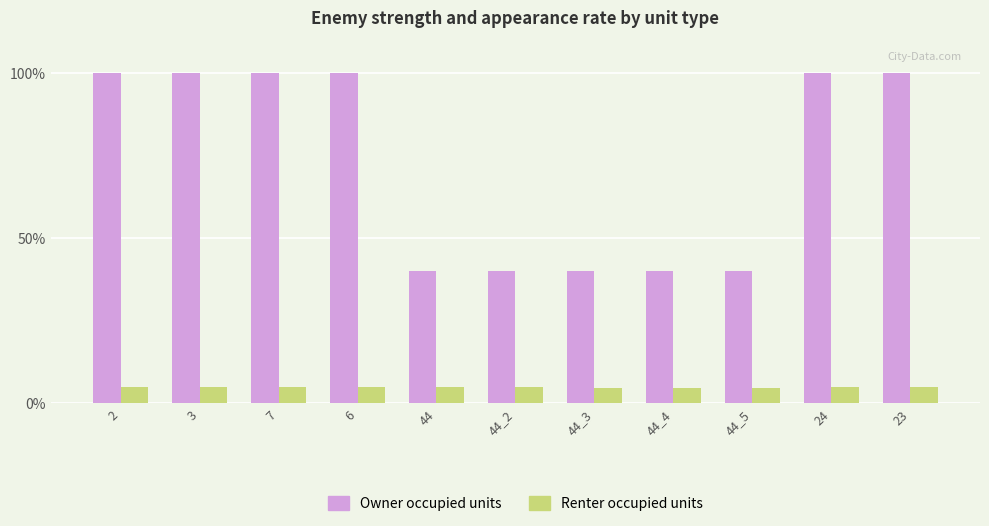

Is the value of Owner occupied units at 44_2 greater than the value of Renter occupied units at 7?

Yes